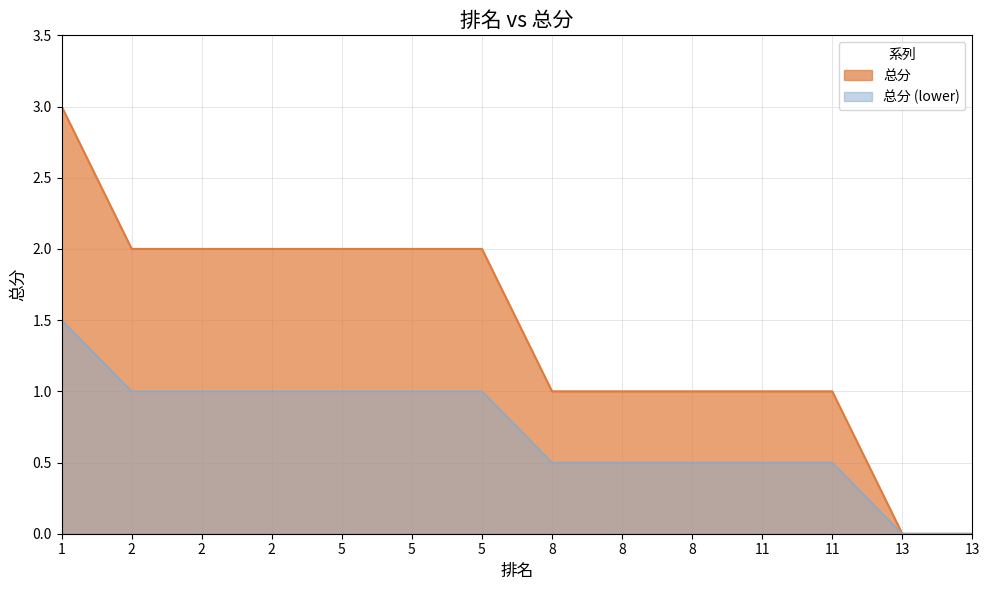

Which has a higher value, 2 or 11?

2